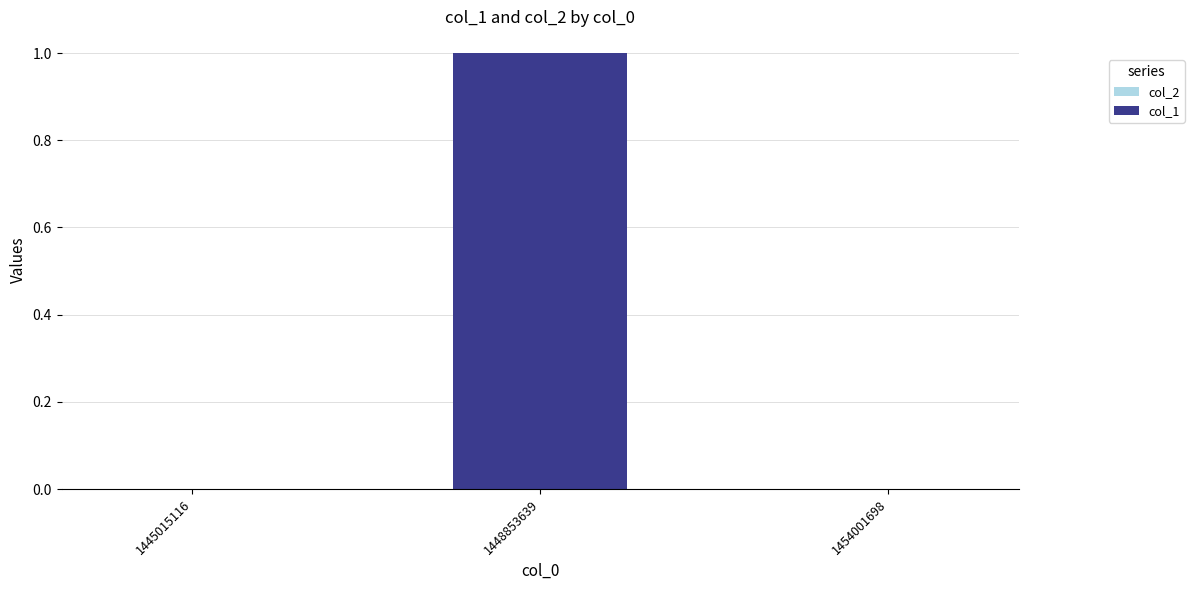

Are the bars grouped side by side (vs. stacked)?

No